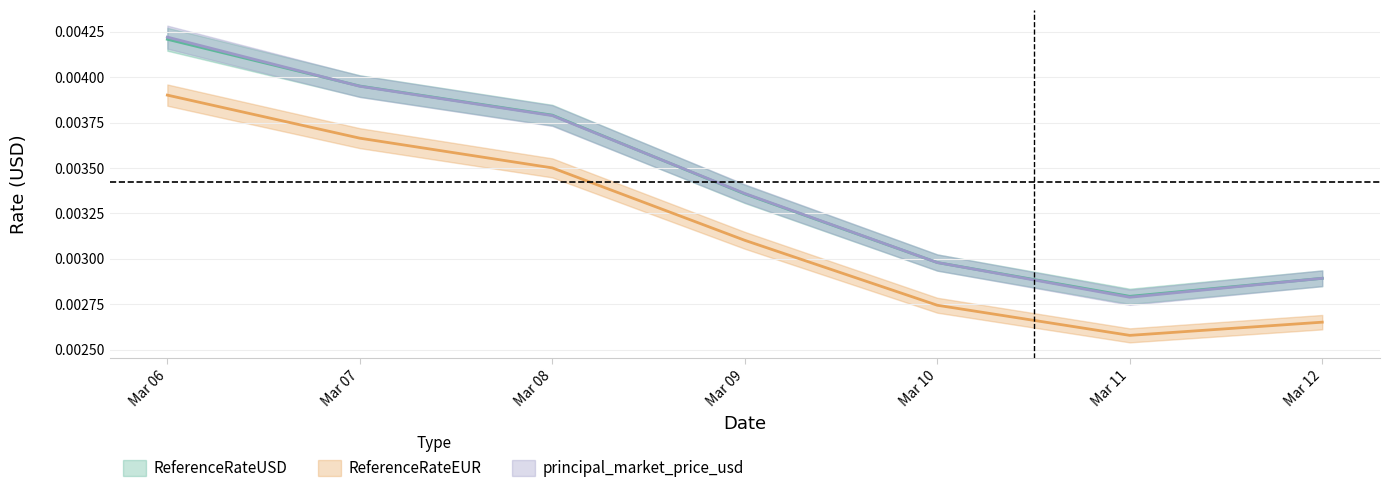

How many categories are shown in the chart?

7